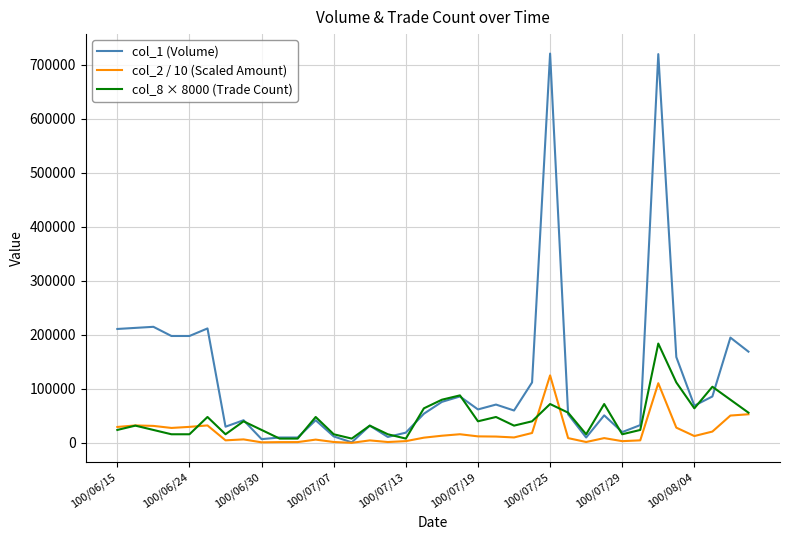

Which series has the widest spread of values?

col_1 (Volume)